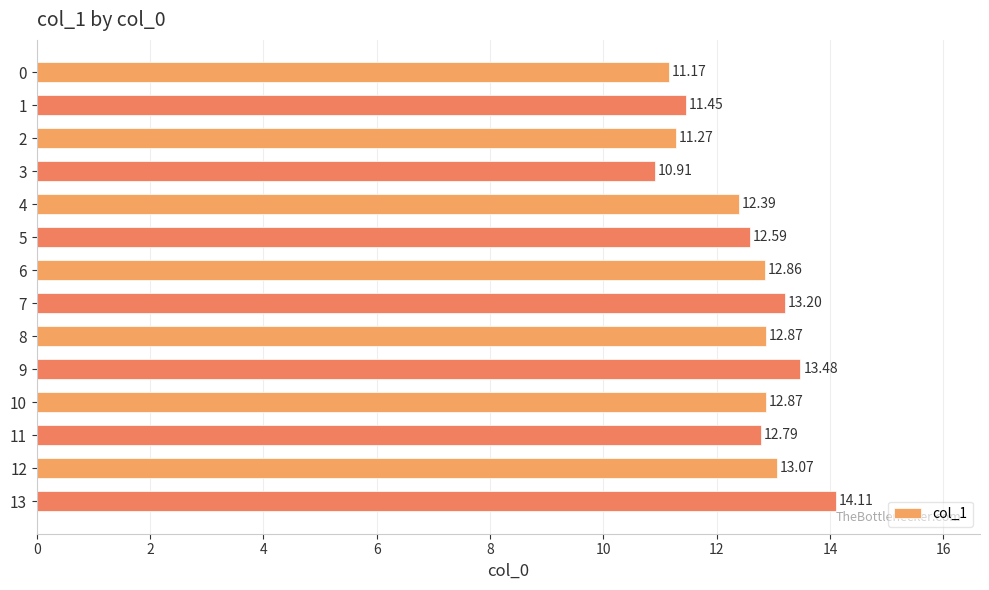

What is the difference between the second highest and second lowest values?

2.3